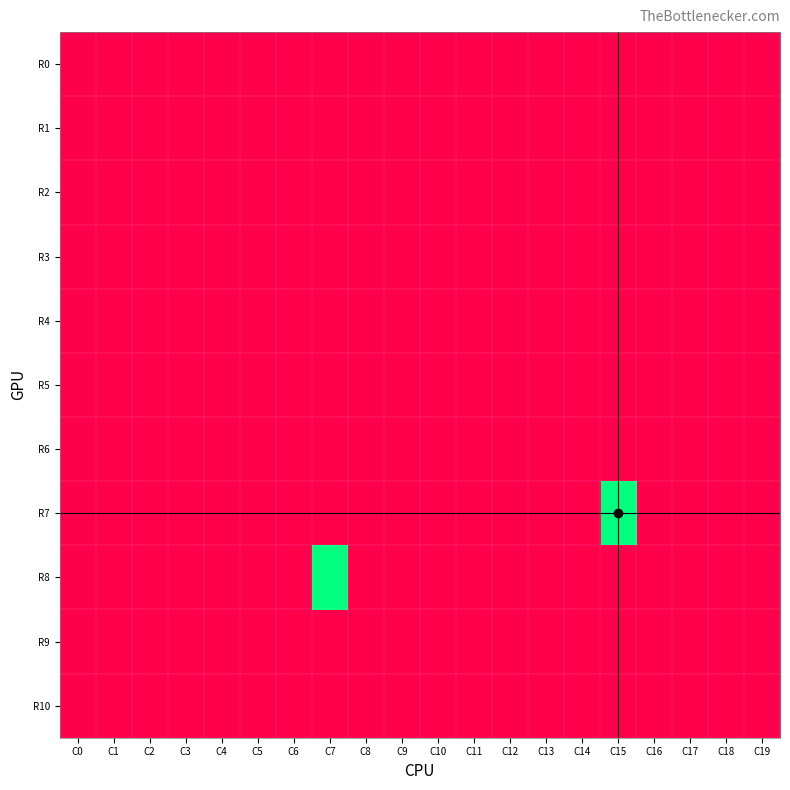

At C19, list the series in order from largest to smallest.

R0, R1, R2, R3, R4, R5, R6, R7, R8, R9, R10